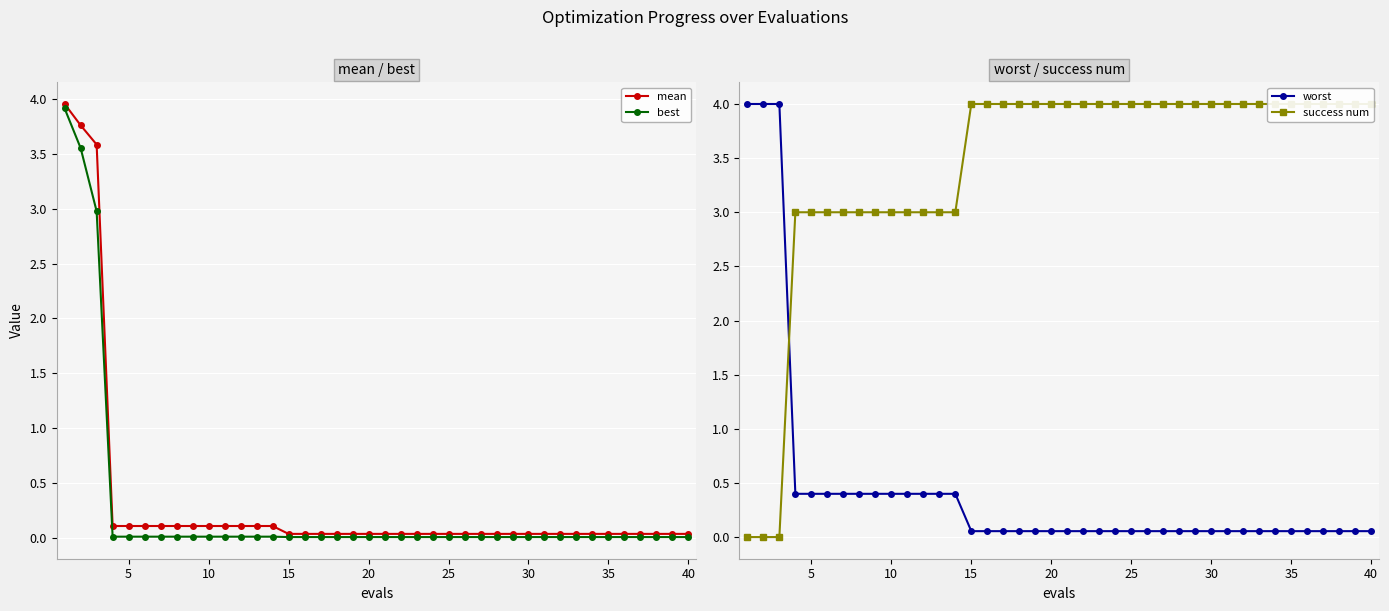

What is the highest value of the best series?

3.9